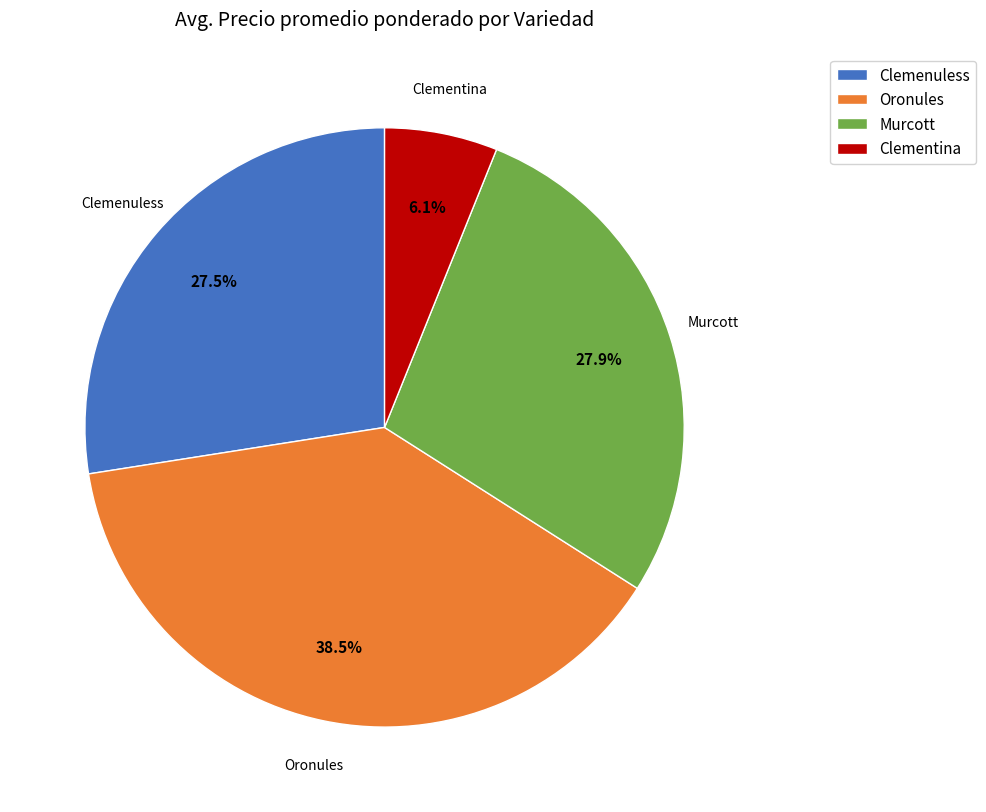

Is there a majority slice in this chart?

No